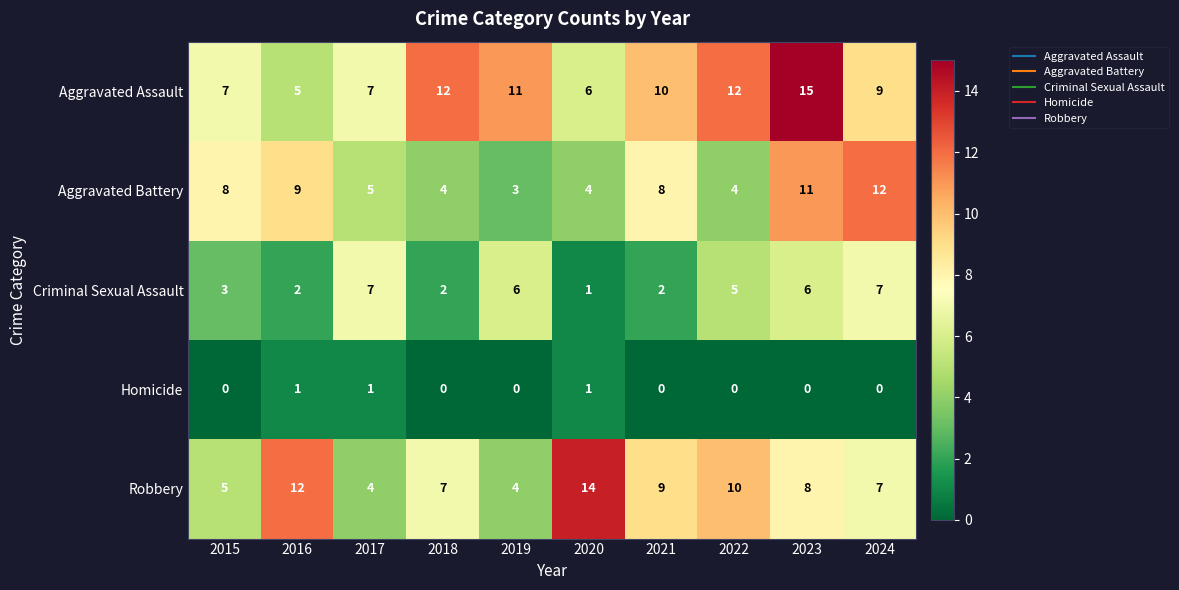

Count the number of data series in this chart.

5